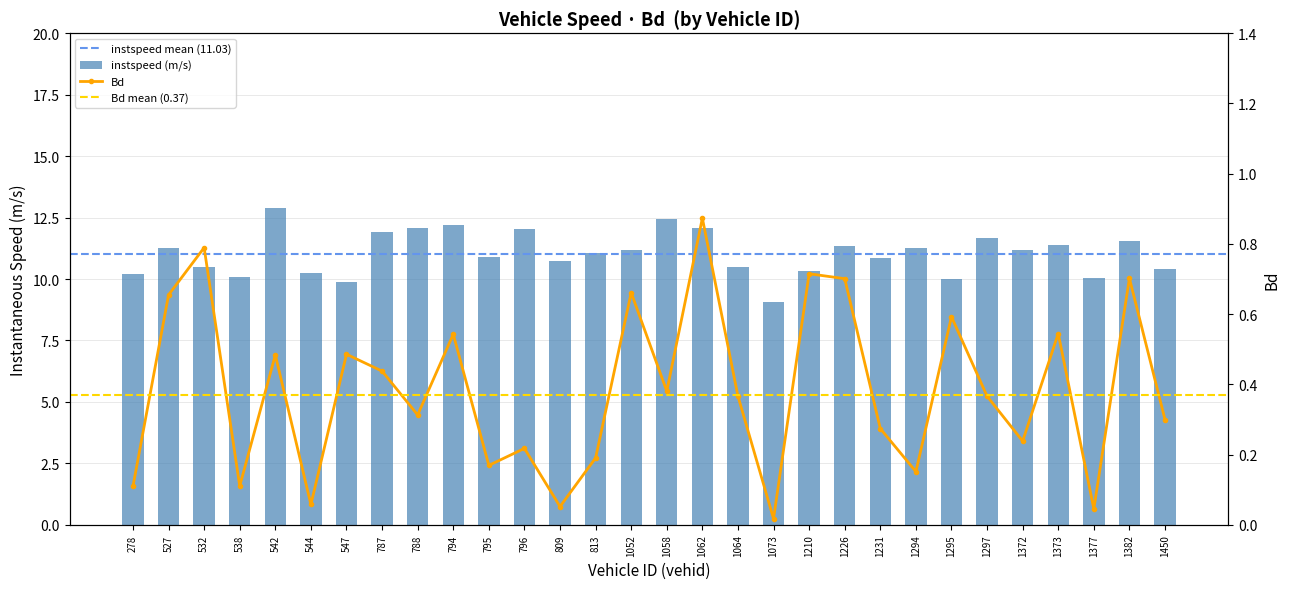

Rank the series by their maximum value, from highest to lowest.

instspeed, Bd